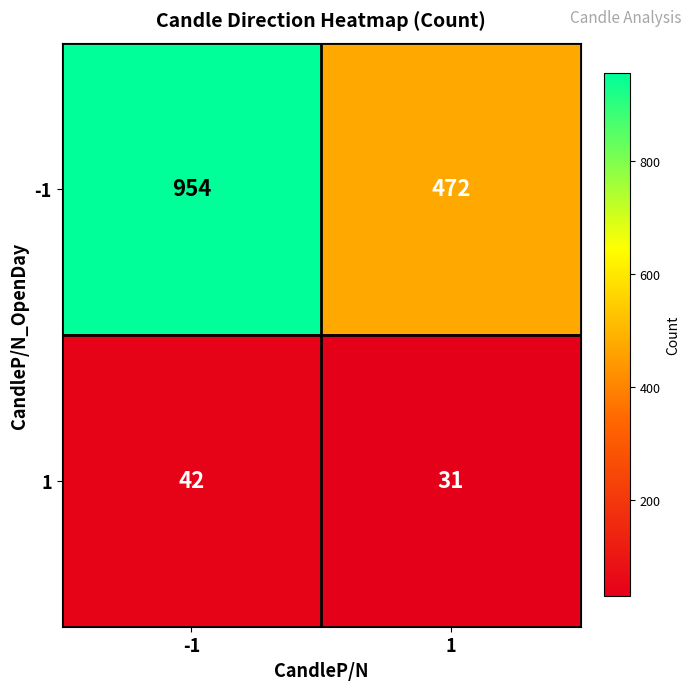

What is the sum of all -1 values?

1426